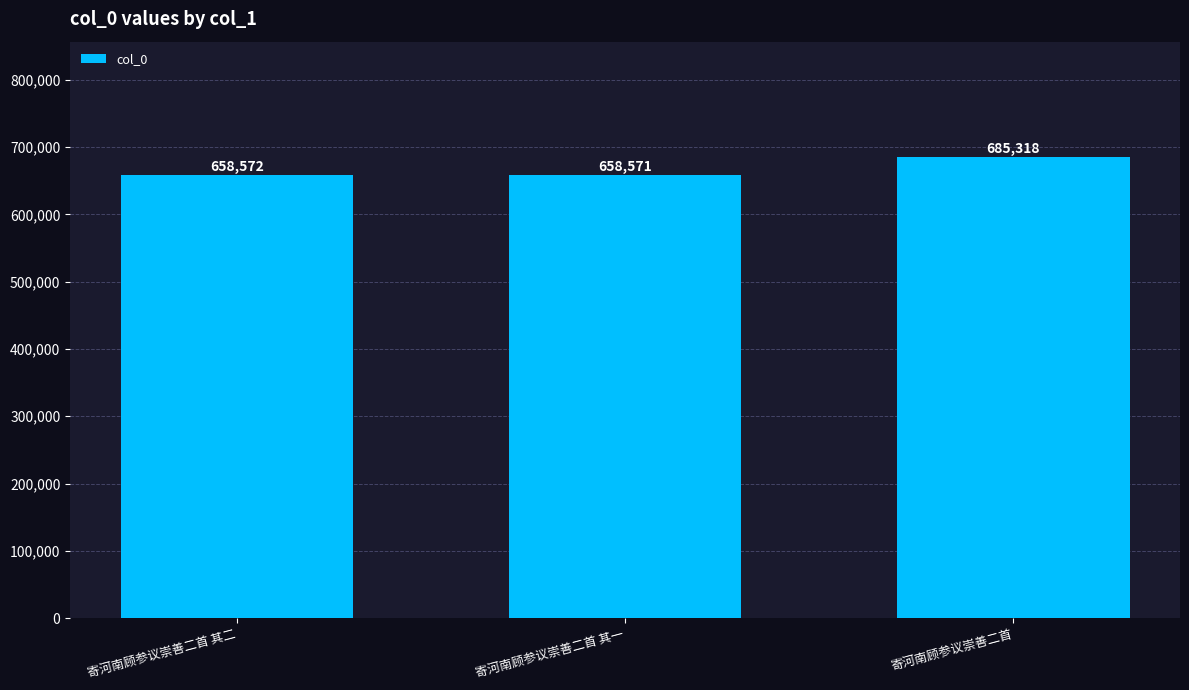

What is the value of the 1st bar from the left?

658572